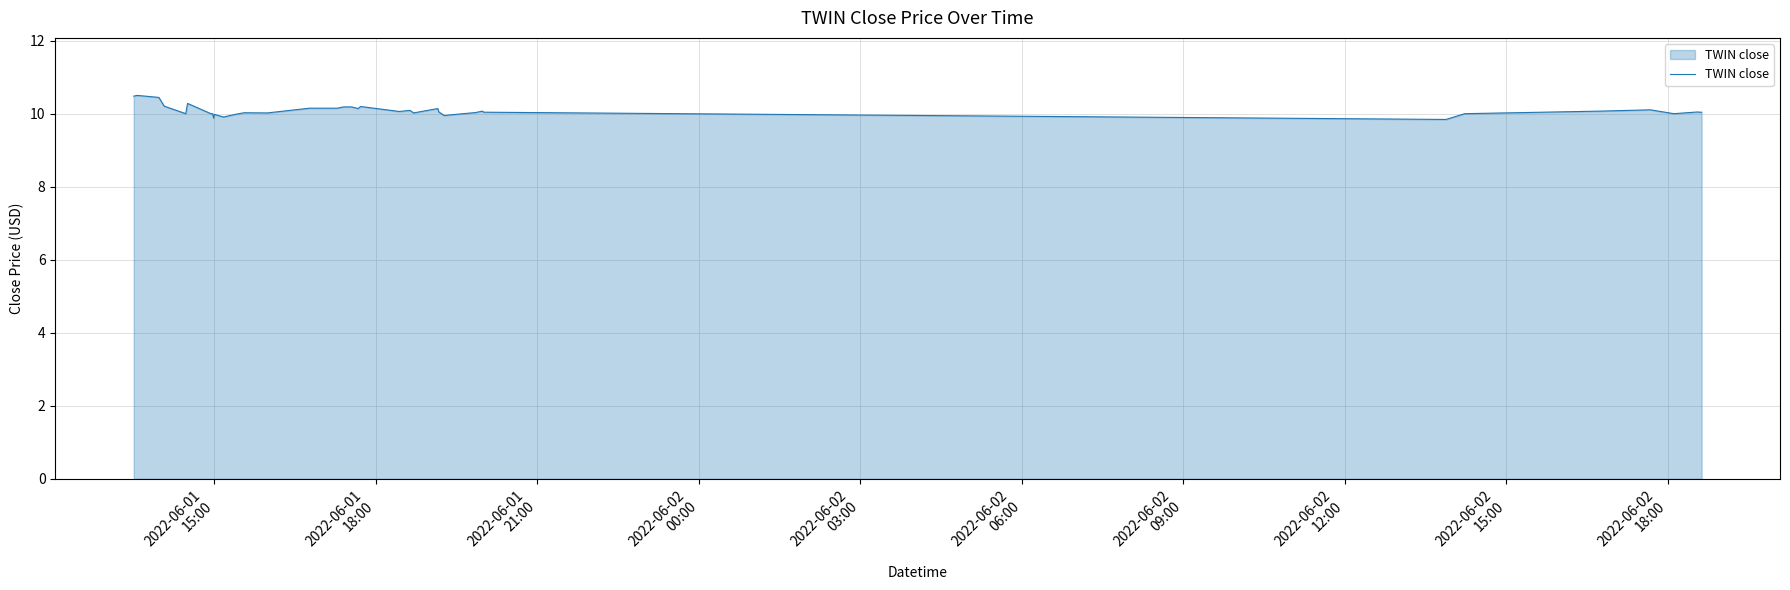

What is the difference between the maximum and minimum values?

0.7